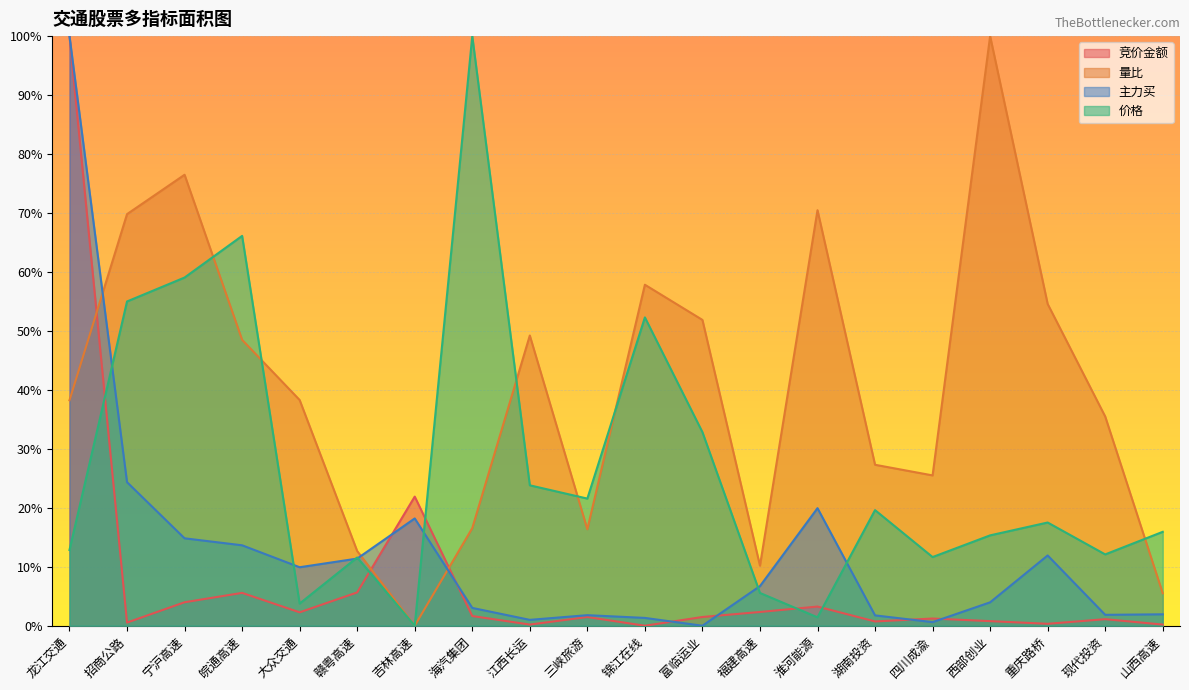

What is the sum of all 价格 values?

5.4